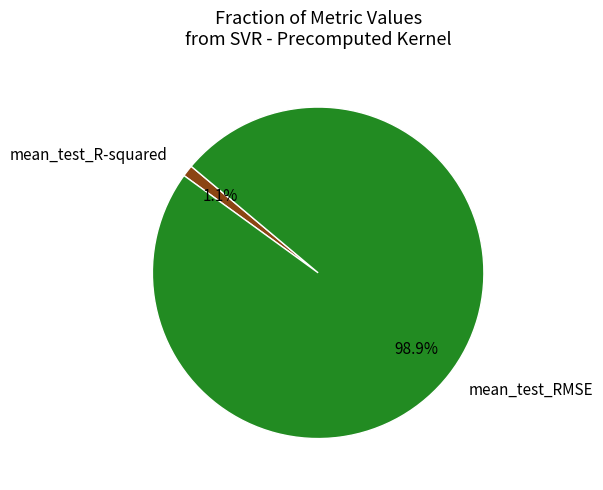

How many segments does this pie chart have?

2